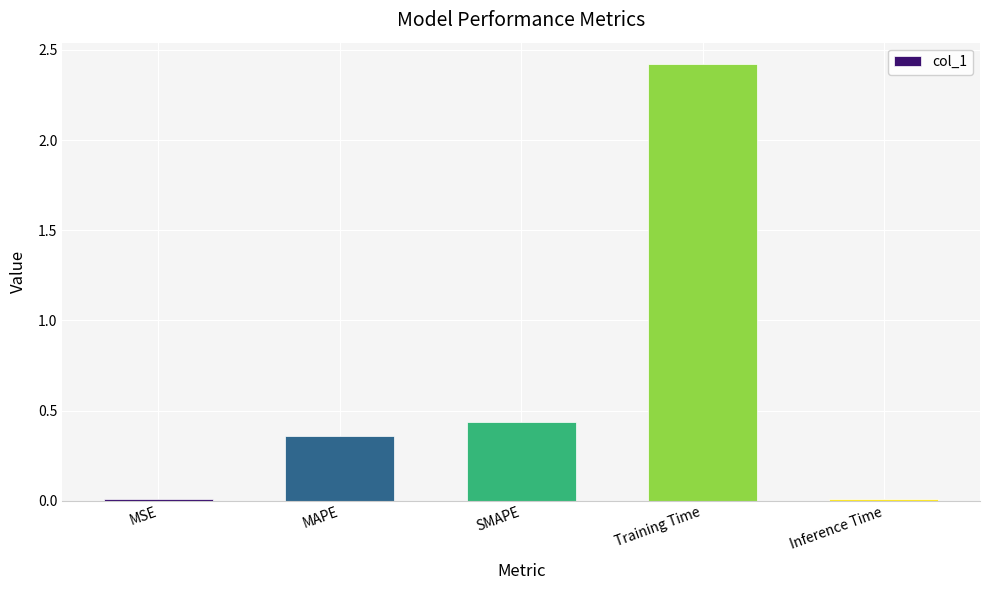

At which category does the chart reach its peak across all series?

Training Time